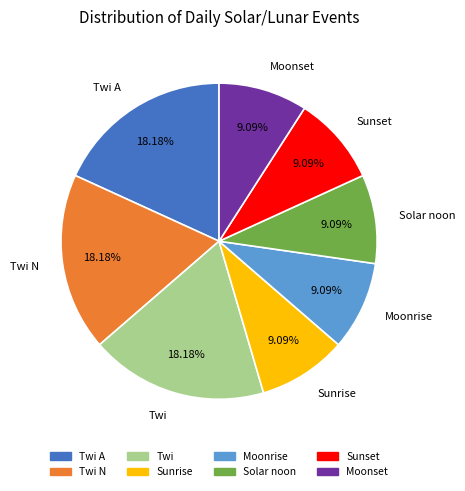

Does any single category account for the majority?

No